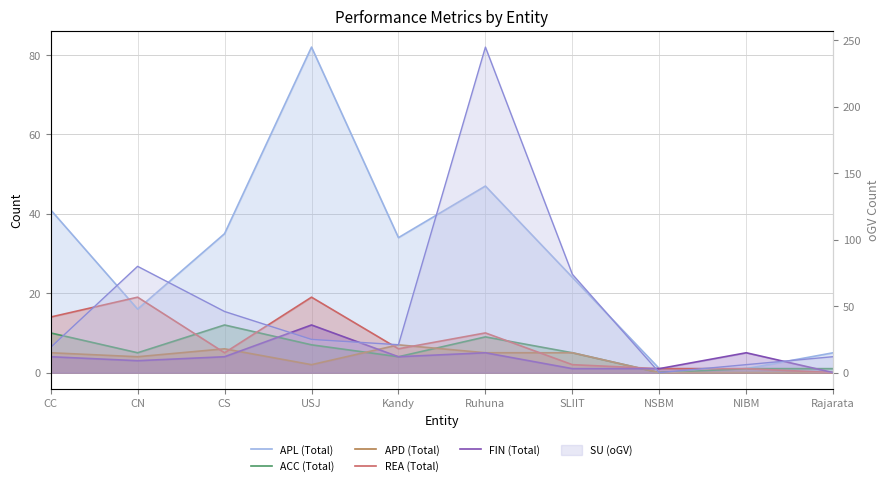

Is the value of ACC (Total) at Rajarata greater than the value of APL (Total) at USJ?

No